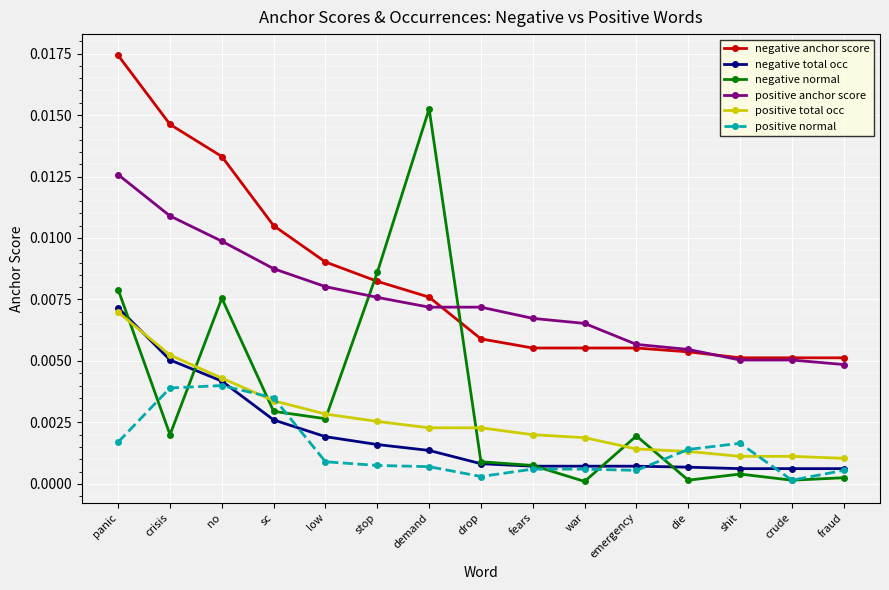

Between crisis and die, which series saw the biggest shift?

negative anchor score